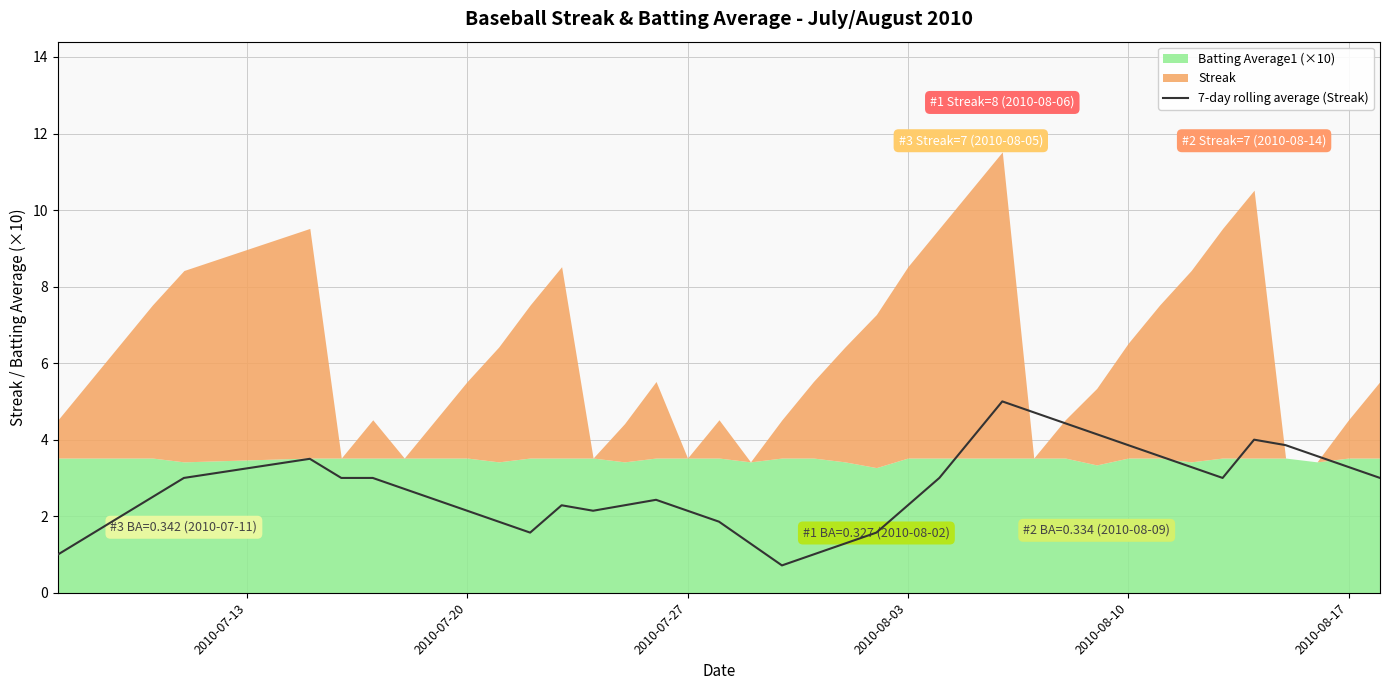

How many interior local valleys (lower than both neighbors) does the data have?

4